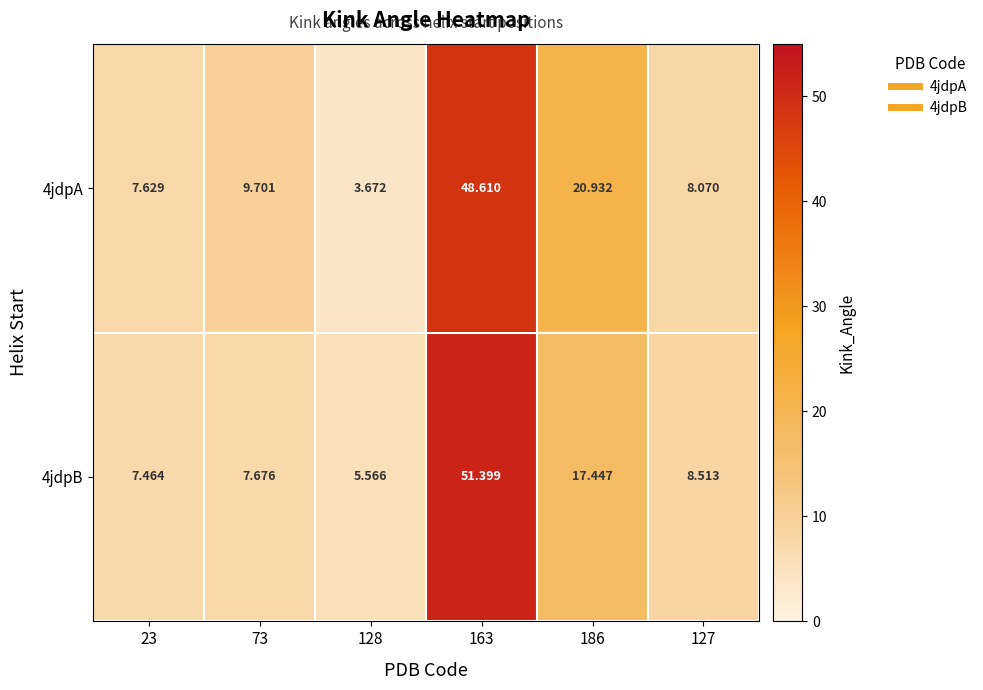

Is the value of 4jdpA at 186 greater than the value of 4jdpB at 23?

Yes